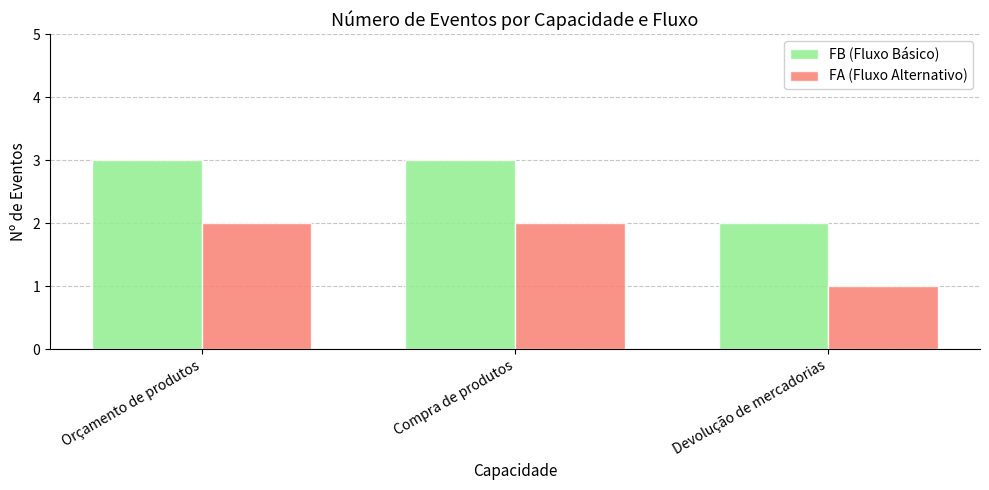

True or false: FB (Fluxo Básico) has a value of 4 at Compra de produtos.

False